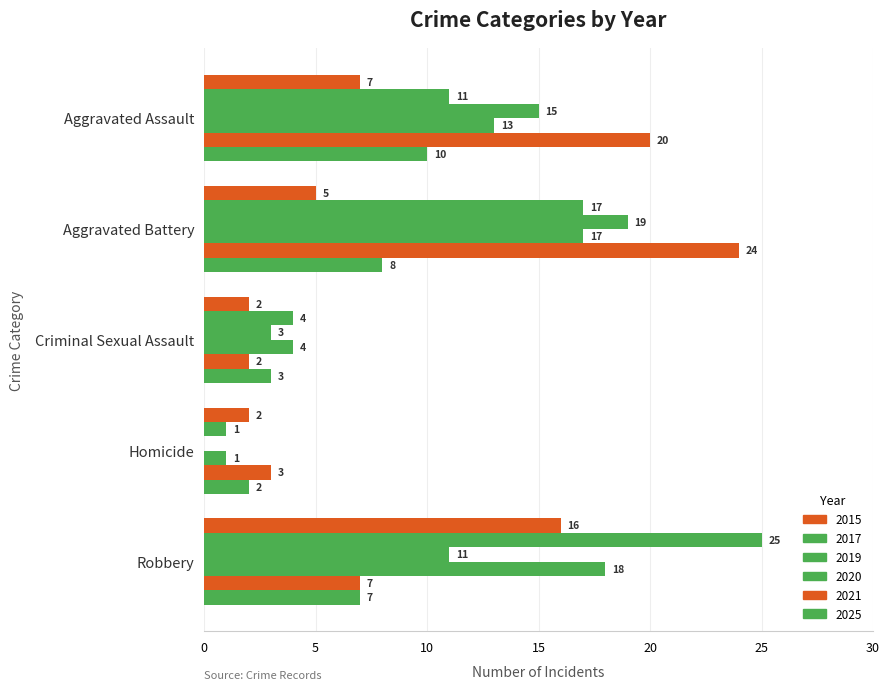

True or false: 2019 has a value of 0 at Homicide.

True